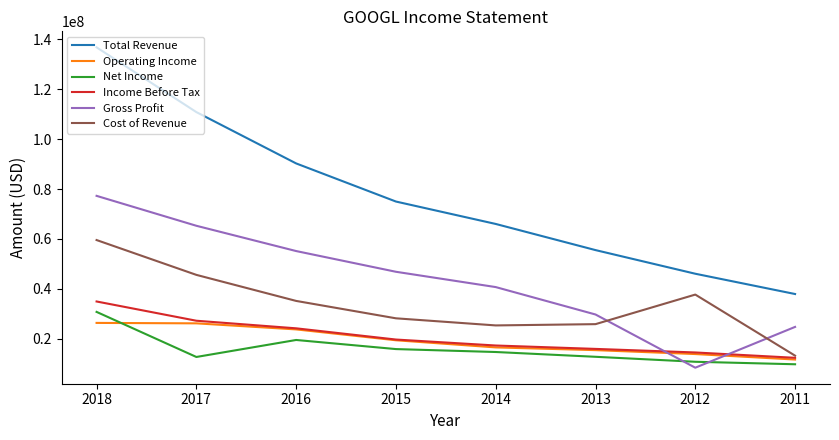

Rank the categories by Total Revenue value from lowest to highest.

2011, 2012, 2013, 2014, 2015, 2016, 2017, 2018